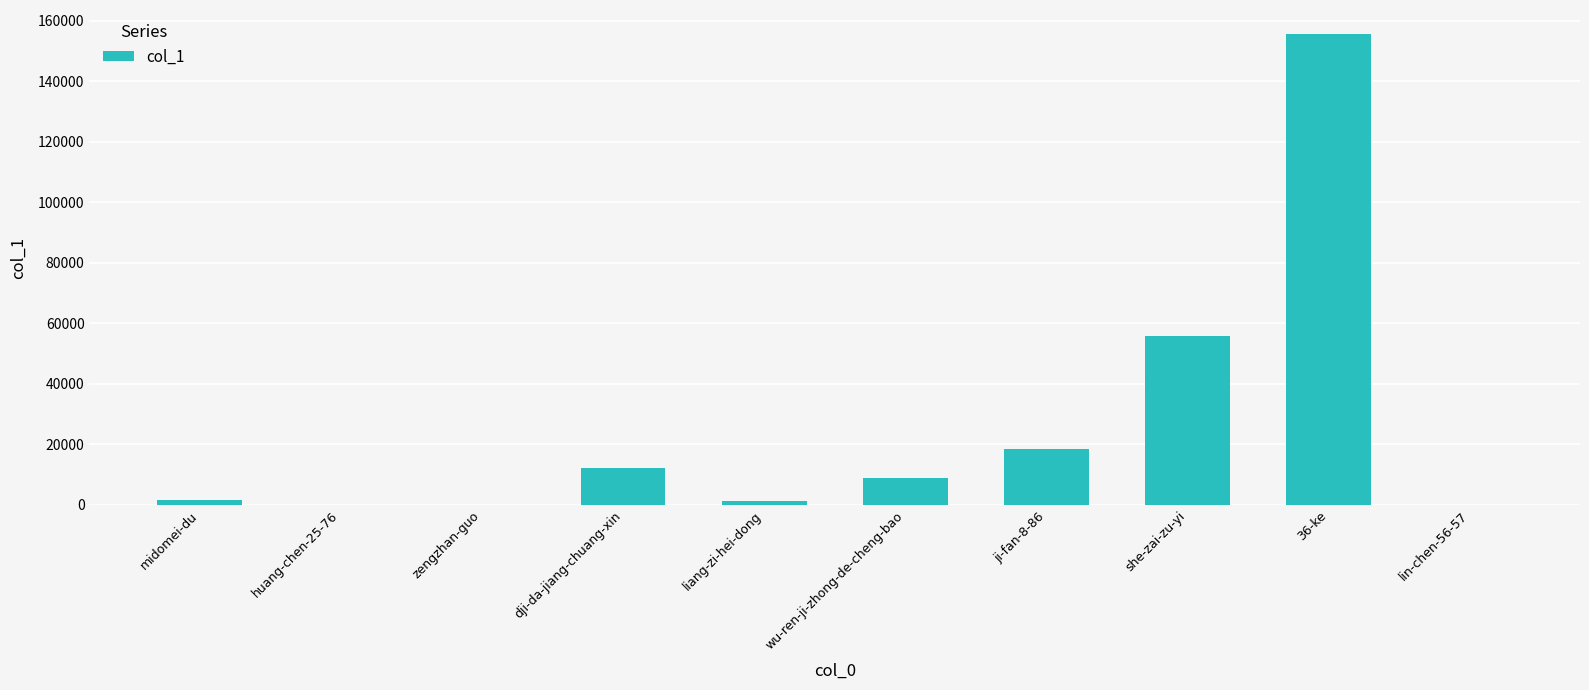

What is the change in value from dji-da-jiang-chuang-xin to liang-zi-hei-dong?

-10634